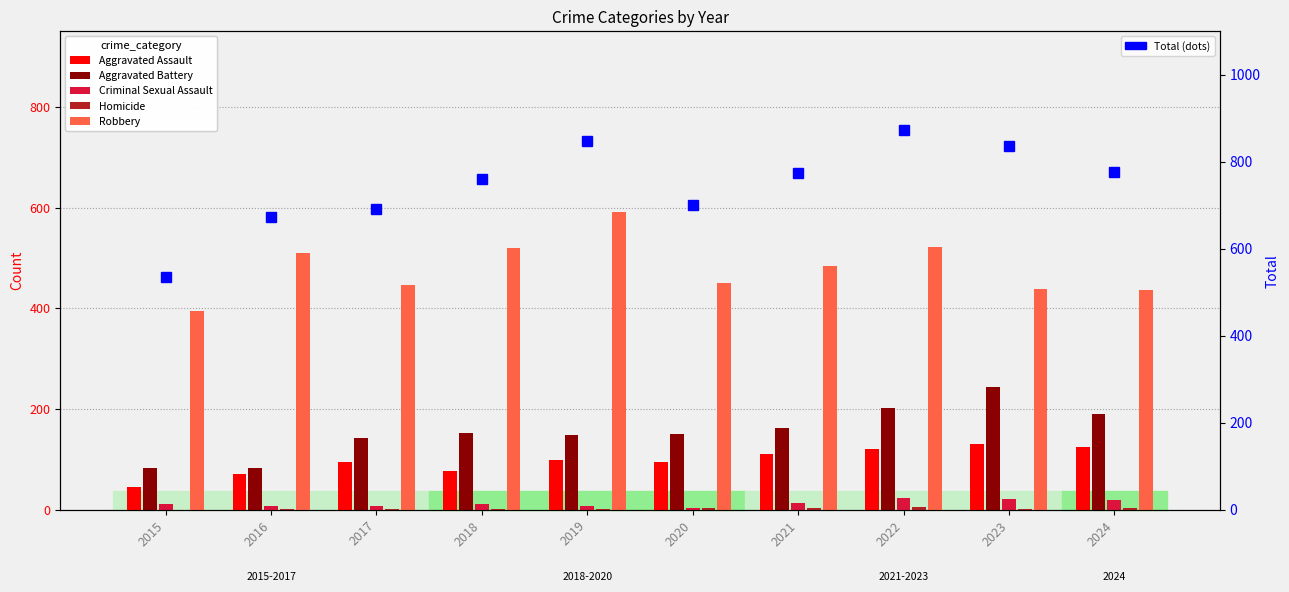

Which series has the largest total across all categories?

Total